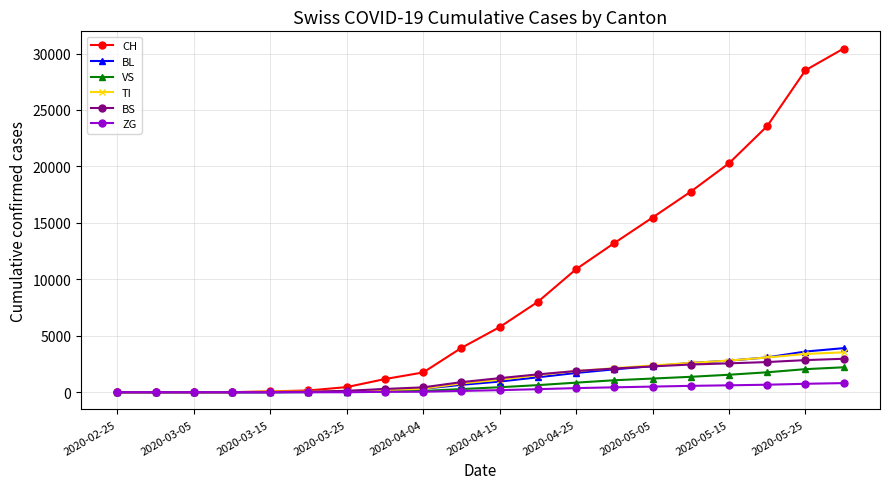

Which series has the largest range (max minus min)?

CH